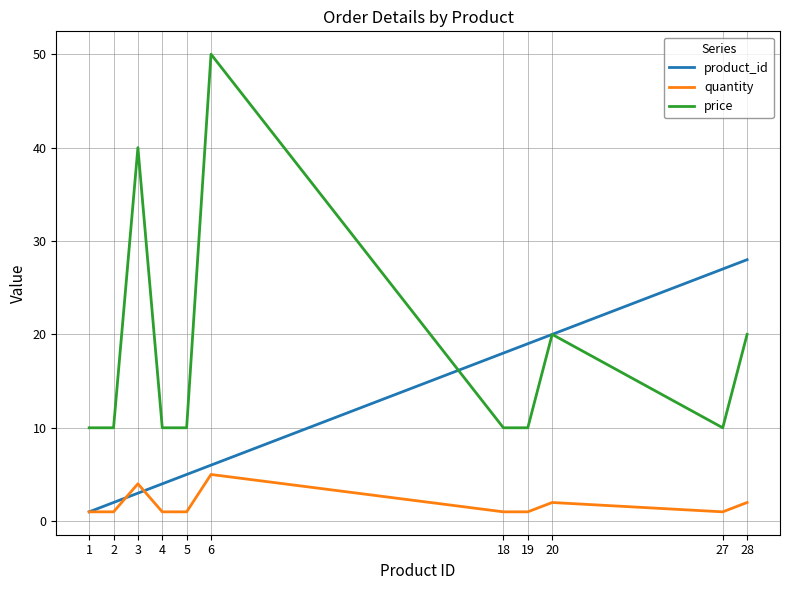

In quantity, how many points are higher than both neighbors (excluding endpoints)?

3